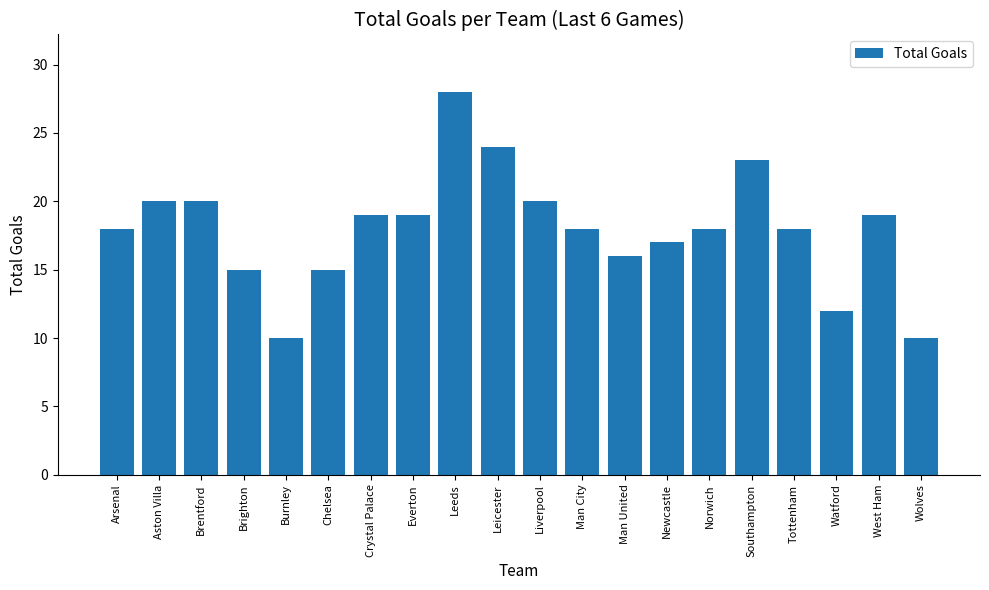

What is the greatest value displayed?

28